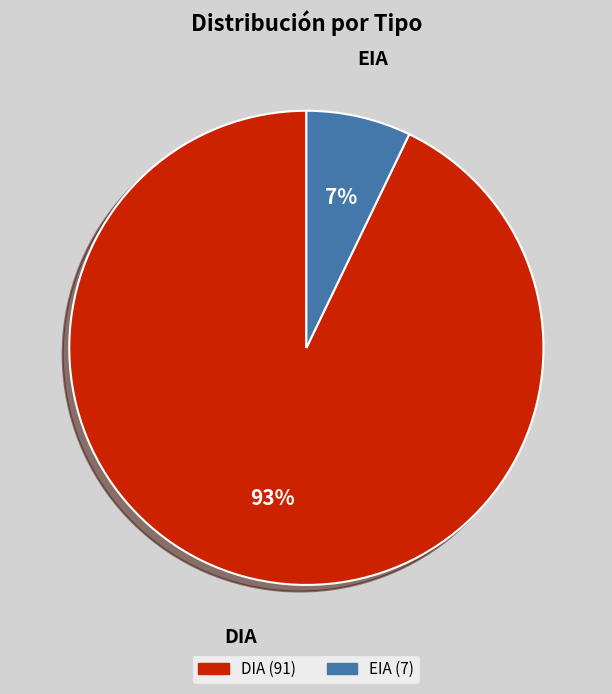

Does DIA account for over 50% of the chart?

Yes